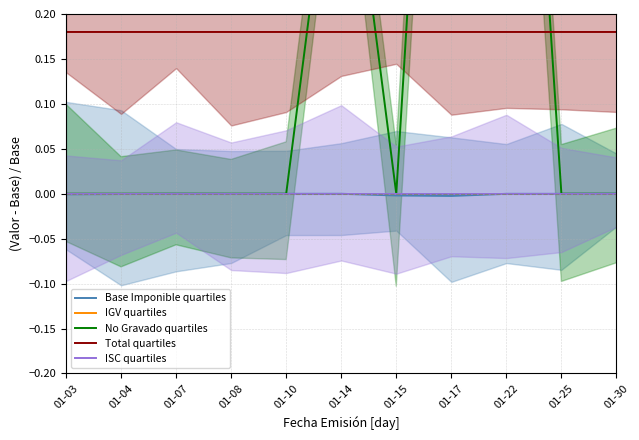

How many categories are shown in the chart?

11